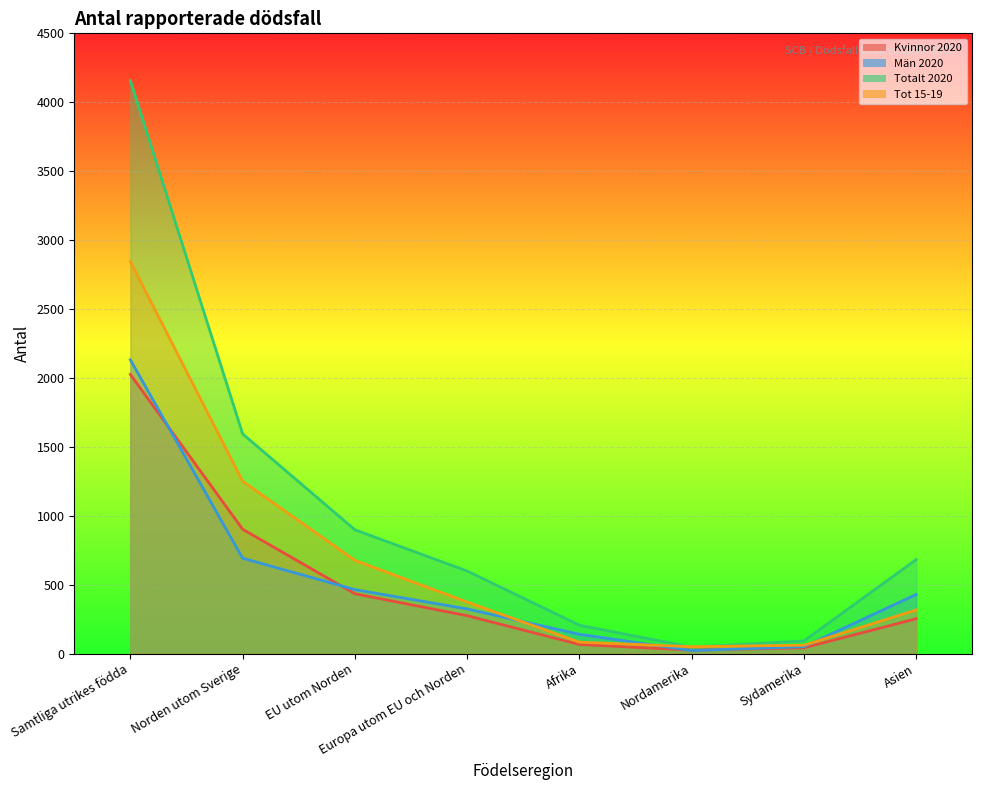

What are all the series names shown in the legend?

Kvinnor 2020, Män 2020, Totalt 2020, Tot 15-19